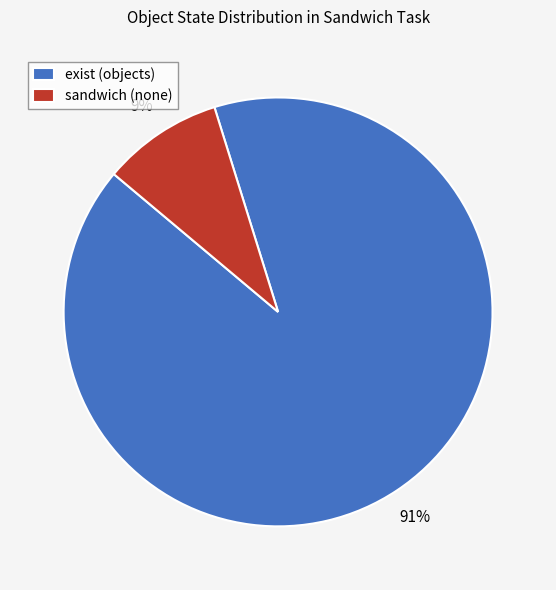

Combined, do exist (objects) and sandwich (none) account for over 50%?

Yes